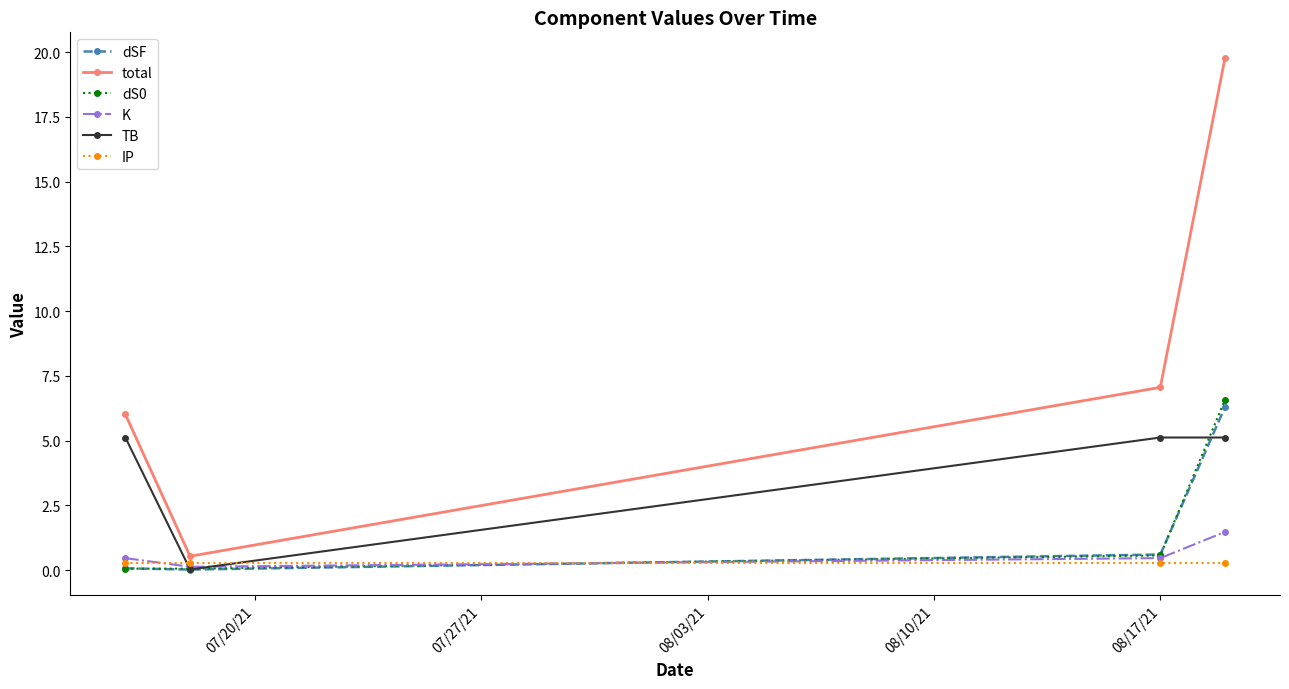

True or false: IP and dSF intersect in this chart.

True